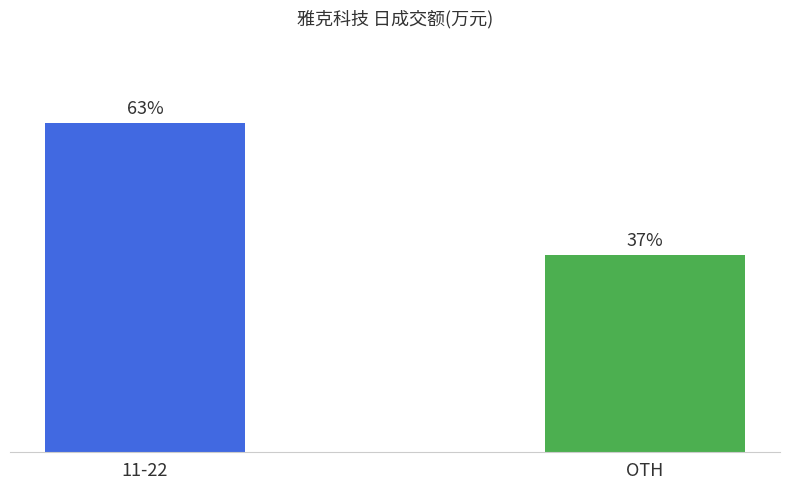

Rank the categories by value from lowest to highest.

OTH, 11-22